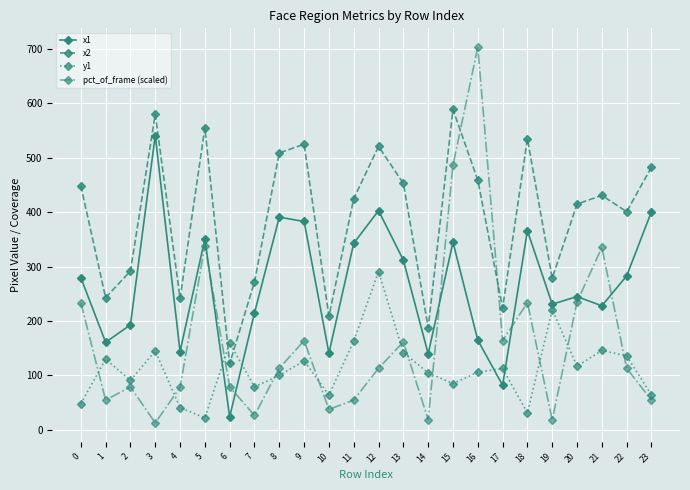

How many intersections are there between x1 and y1?

4